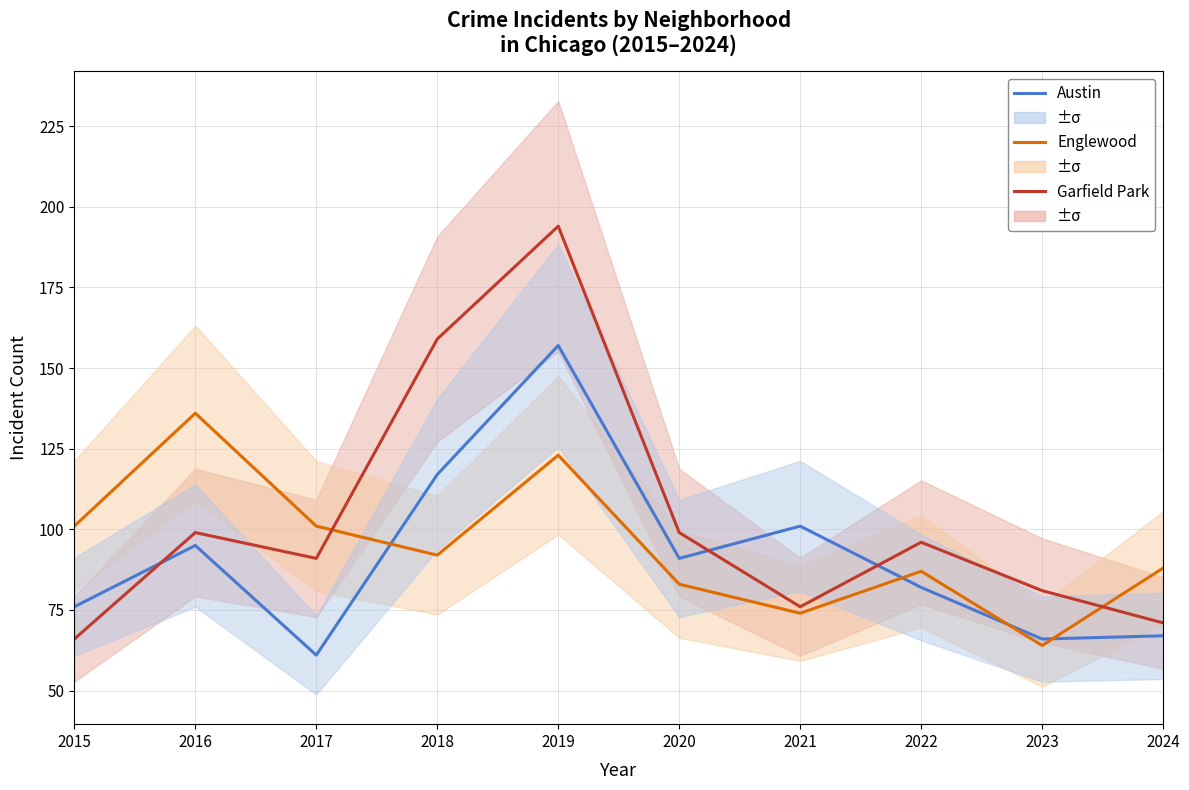

At how many categories does at least one series exceed 80?

10